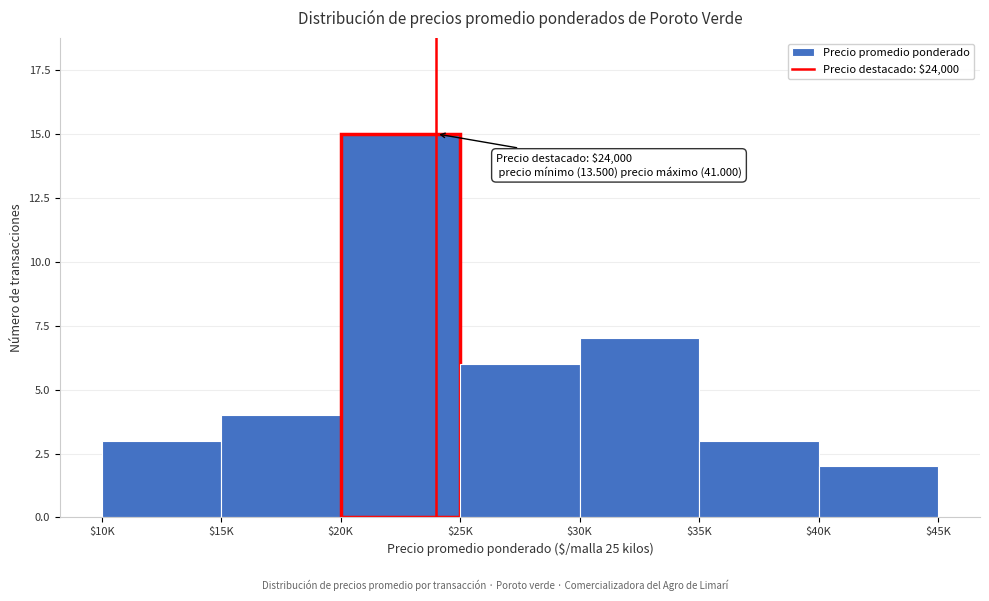

Reading left to right, extract all data points from this chart.

3	4	15	6	7	3	2